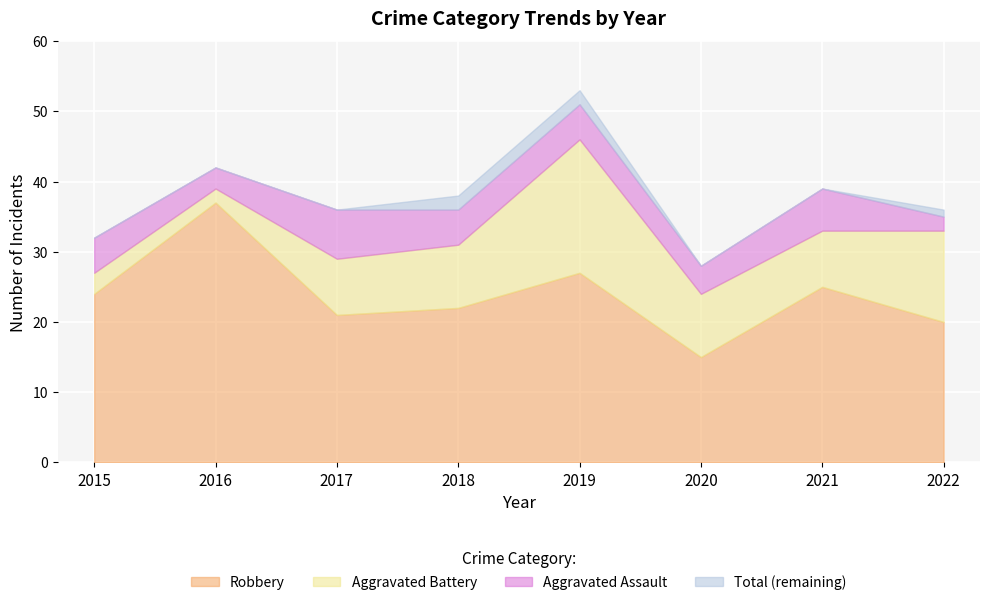

How many interior local peaks does the Robbery series have?

3